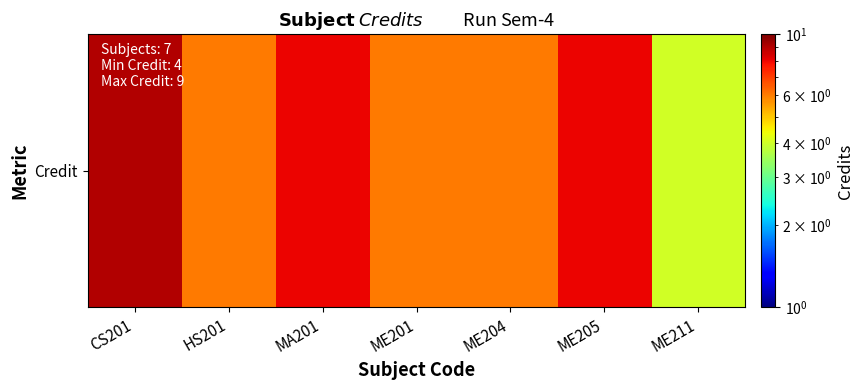

Is it true that the value at CS201 is 12?

False